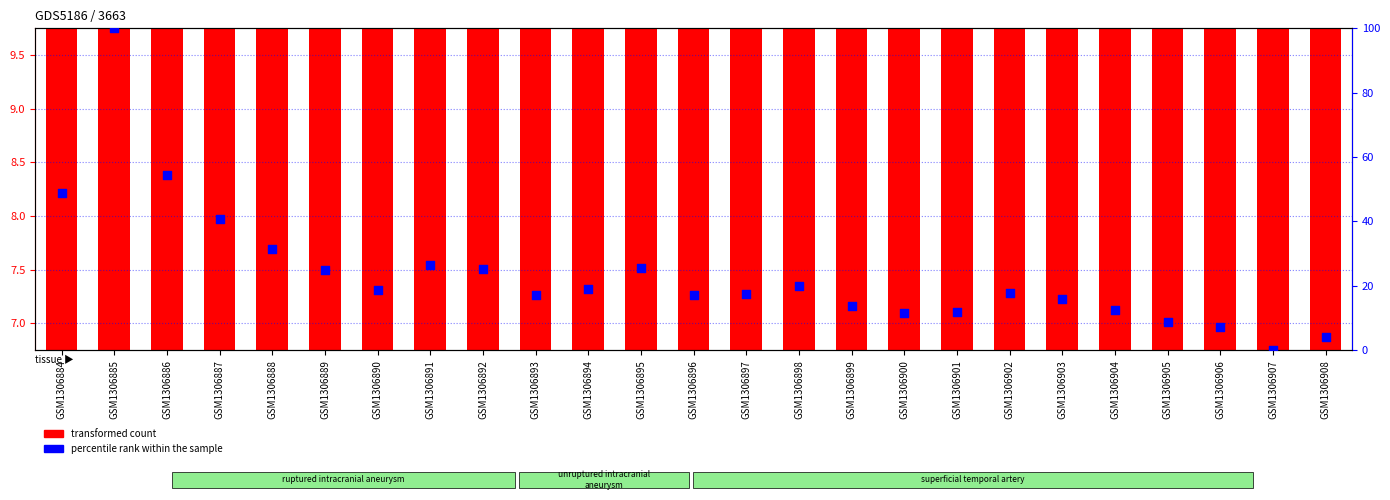

Which series contains the highest Y value?

percentile rank within the sample